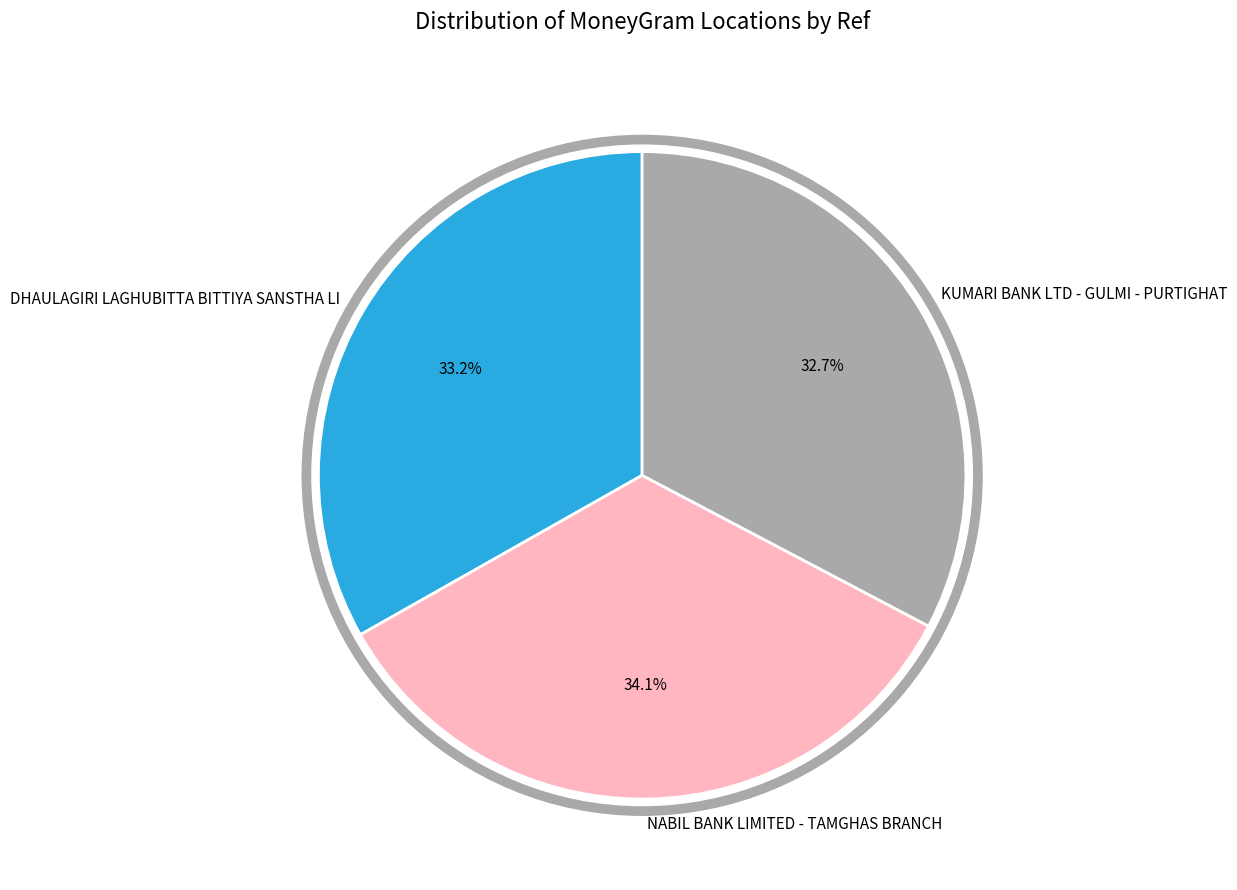

Combined, do NABIL BANK LIMITED - TAMGHAS BRANCH and KUMARI BANK LTD - GULMI - PURTIGHAT account for over 50%?

Yes